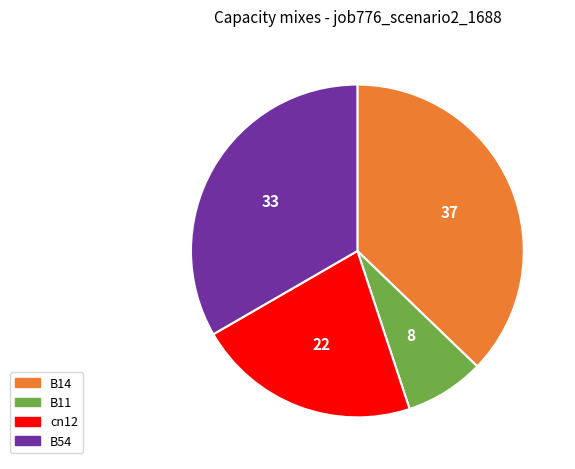

Count the number of slices in the pie.

4